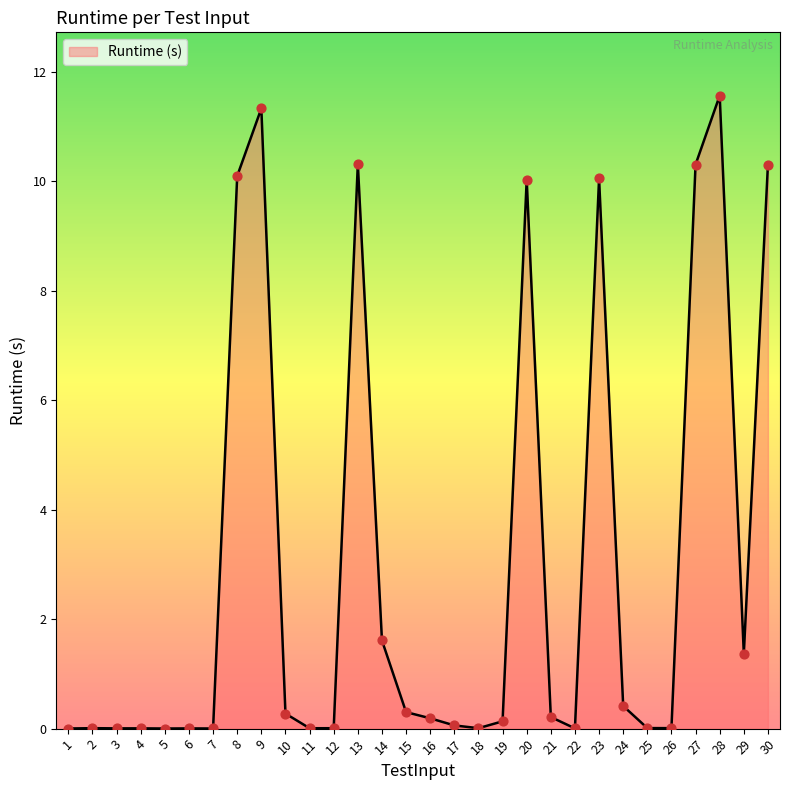

What is the change in value from 6 to 21?

+0.2